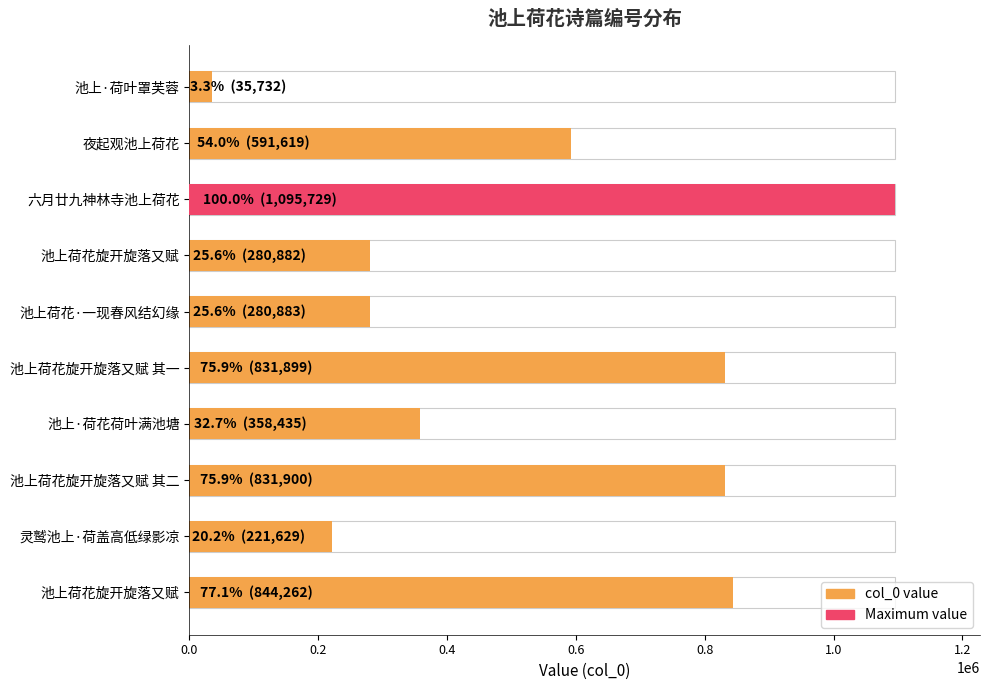

Is it true that the value at 池上荷花旋开旋落又赋 其二 is 278710?

False